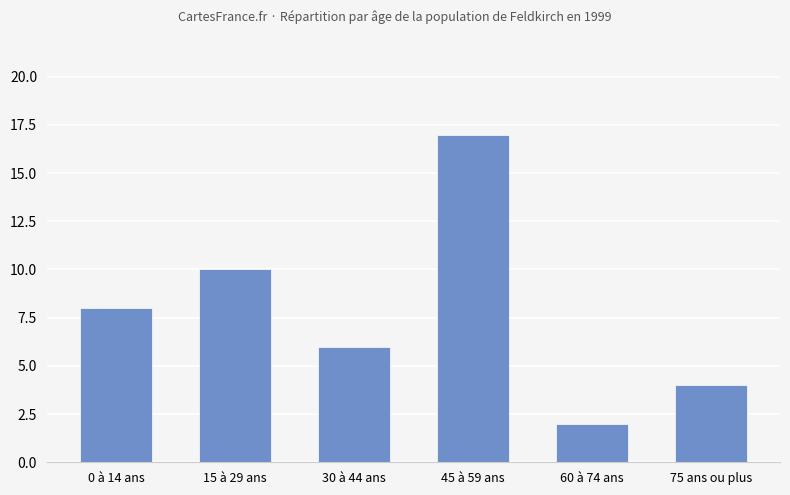

Reading left to right, transcribe all the data shown in this chart.

0 à 14 ans=8	15 à 29 ans=10	30 à 44 ans=6	45 à 59 ans=17	60 à 74 ans=2	75 ans ou plus=4